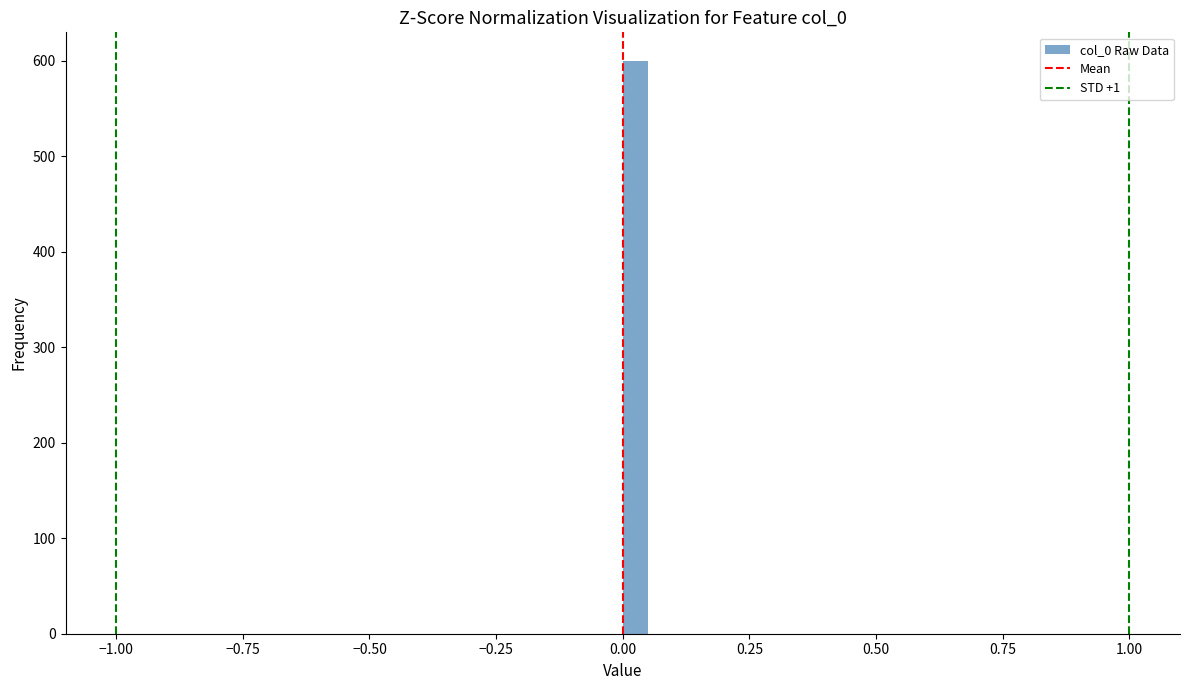

Read against the x-axis, roughly where is the centre of the tallest bar?

0.05